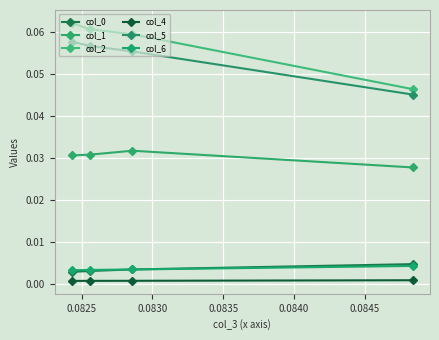

How many categories are shown in the chart?

4